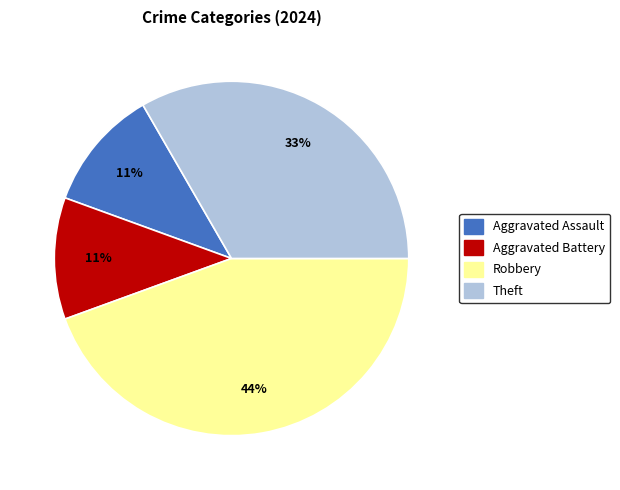

How many slices are in this pie chart?

4